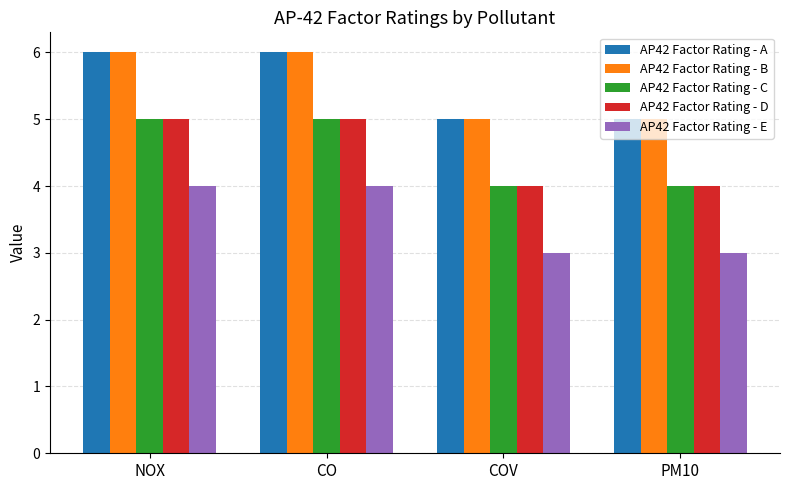

What is the total value across all series at CO?

26